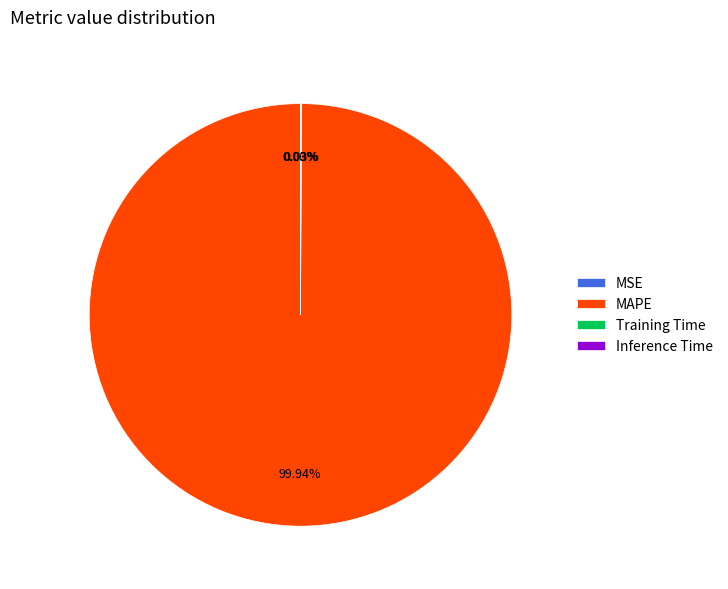

Which category has the biggest portion of the pie?

MAPE